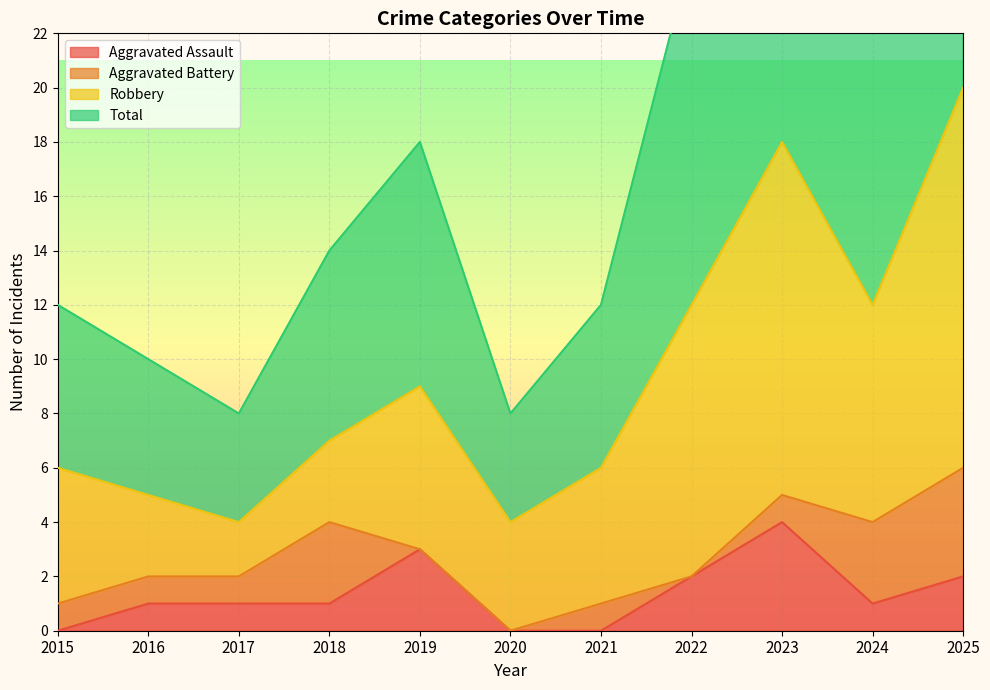

True or false: Aggravated Assault and Total cross at least once.

False